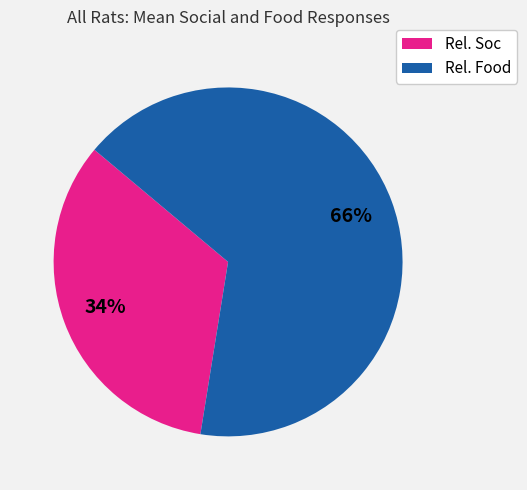

Does any single category account for the majority?

Yes